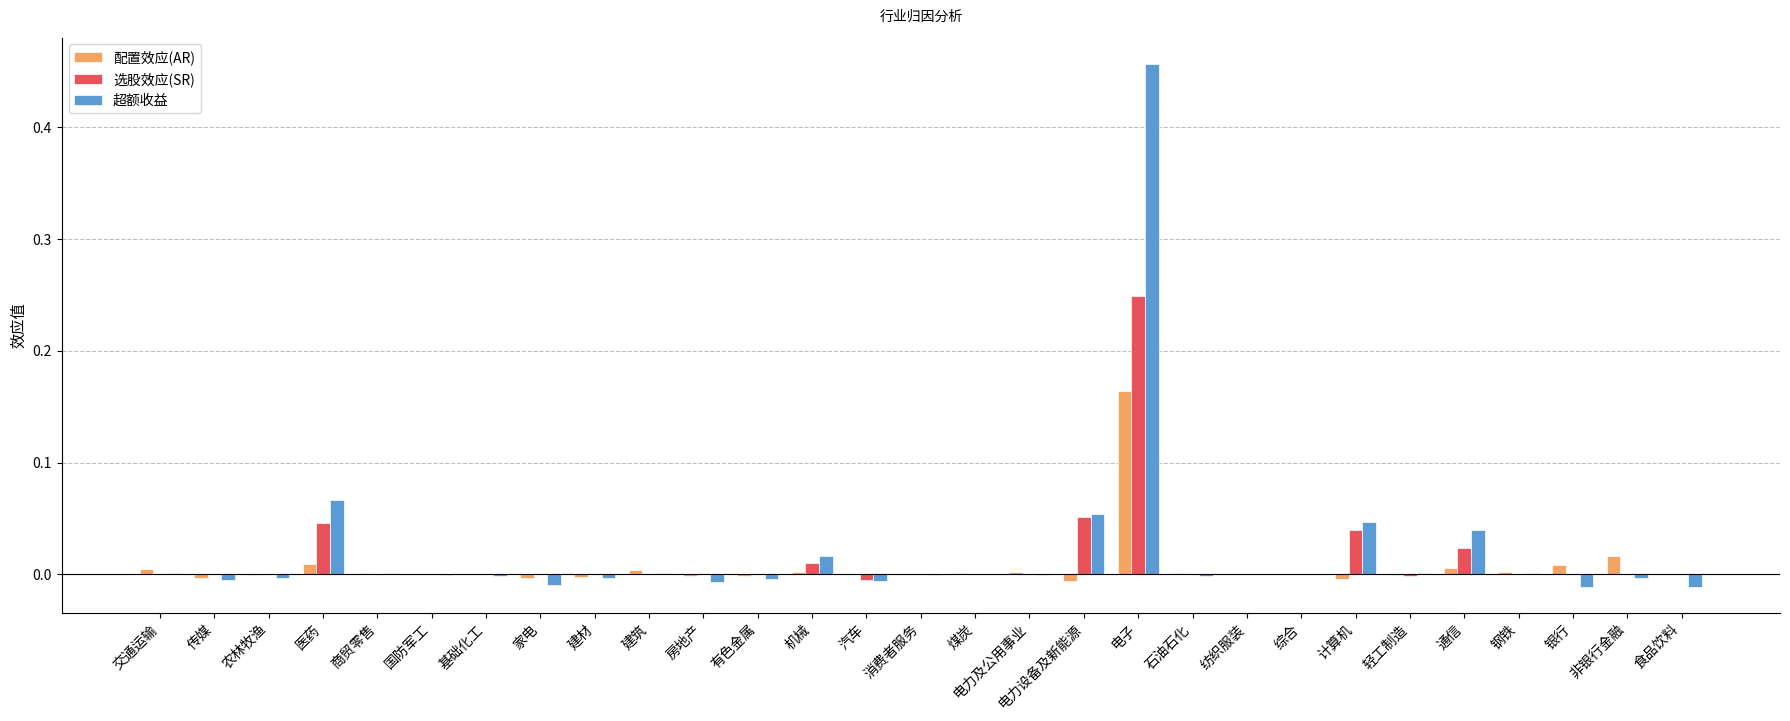

Which category has the highest value in the 选股效应(SR) series?

电子